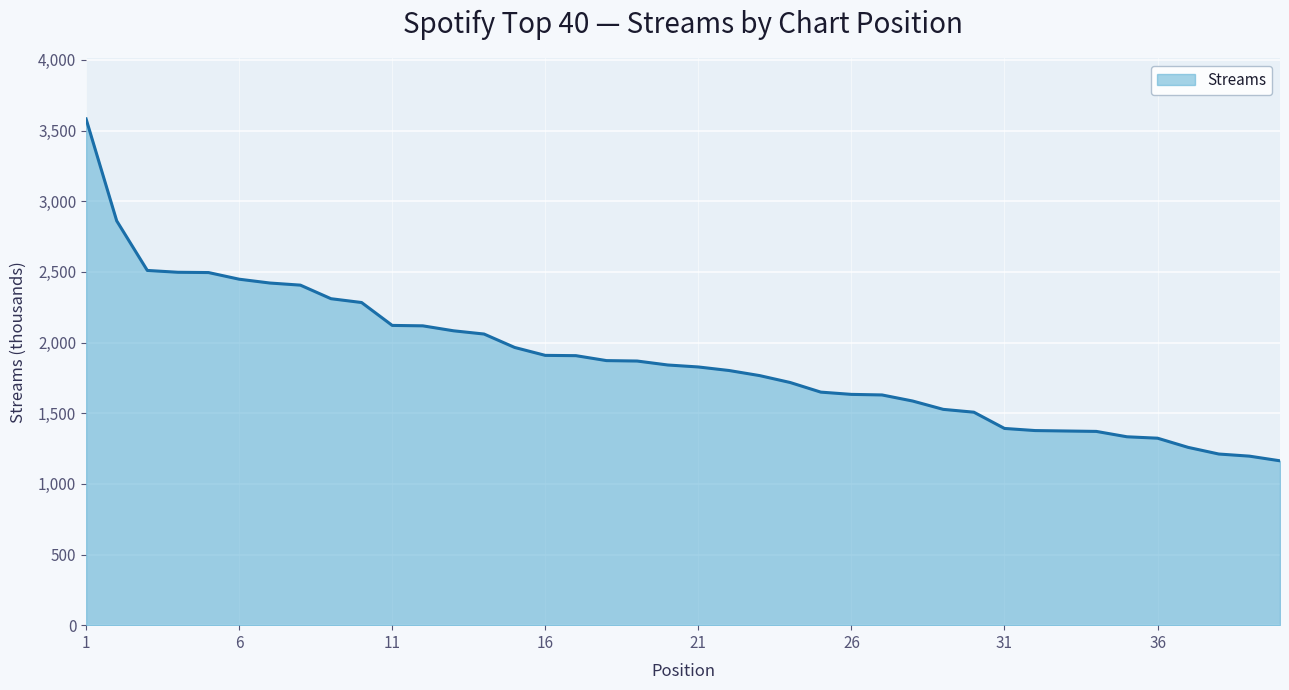

What is the greatest value displayed?

3582